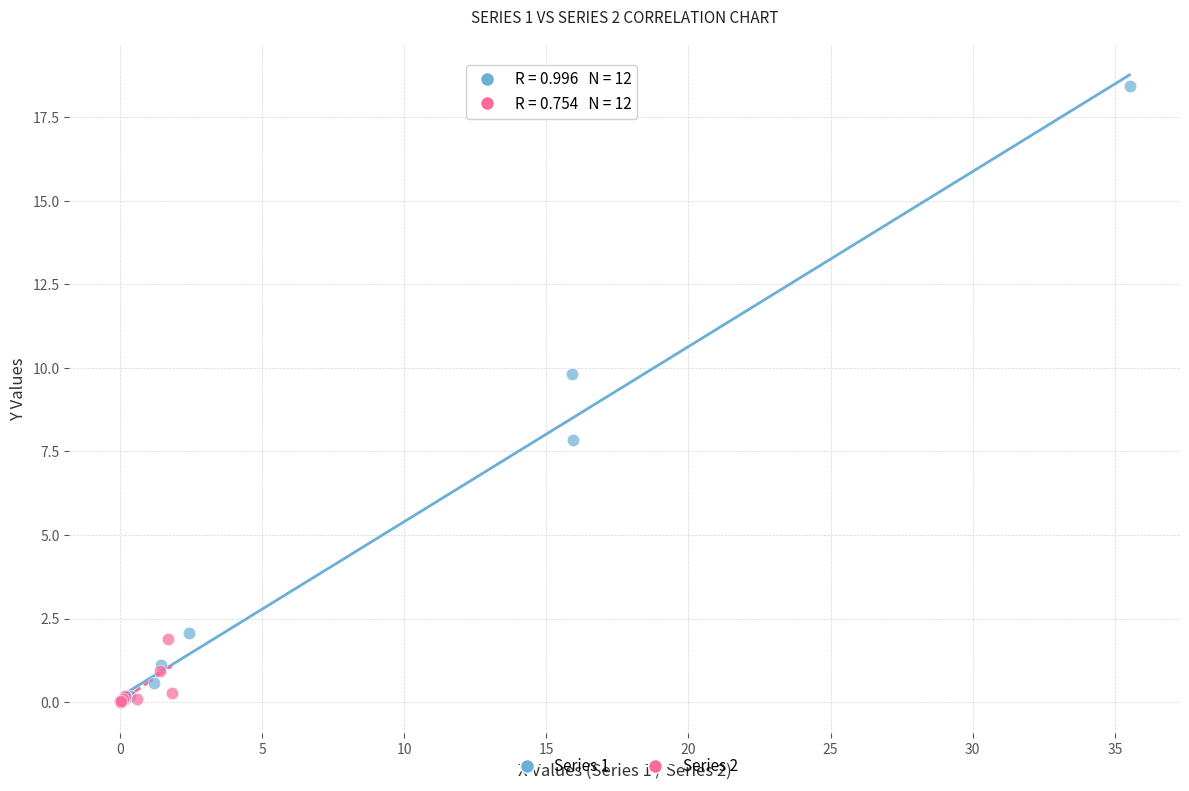

Which series reaches the maximum Y coordinate?

Series 1